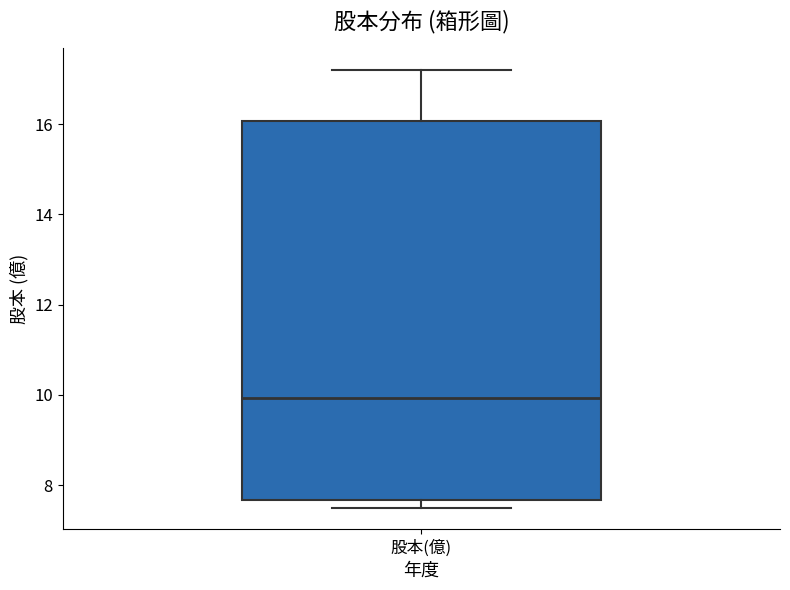

Where does the upper whisker of the box for 股本(億) end on the y-axis? The values are not printed on the chart, so give them approximately, as read against the axis.

17.2